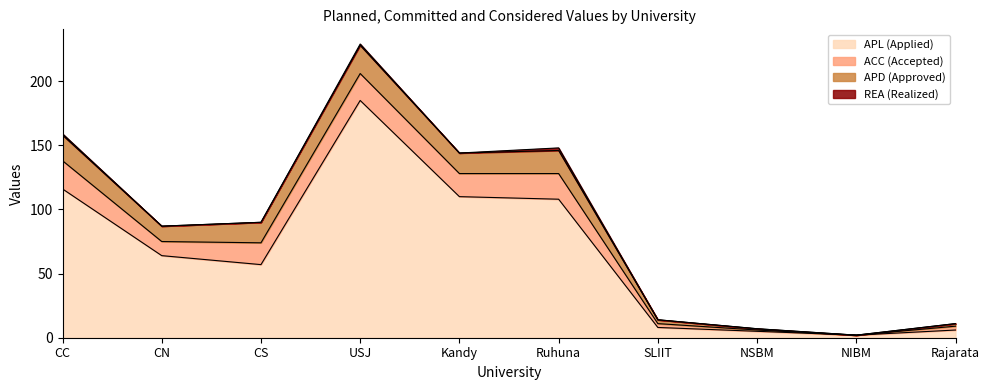

How many data points in APD are above 16?

3